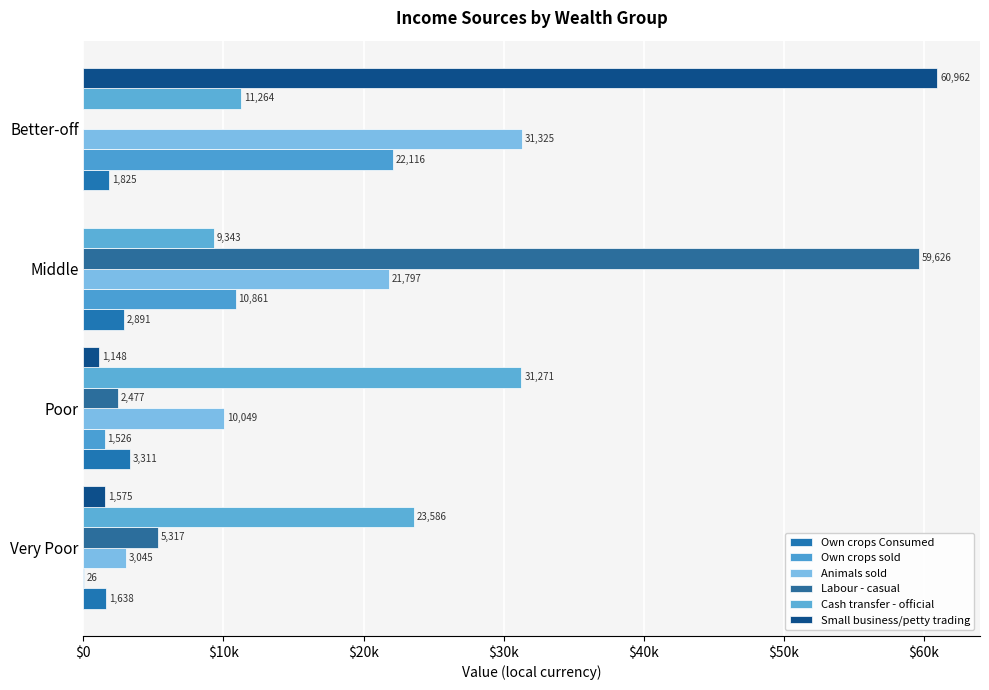

What are all the series names shown in the legend?

Own crops Consumed, Own crops sold, Animals sold, Labour - casual, Cash transfer - official, Small business/petty trading